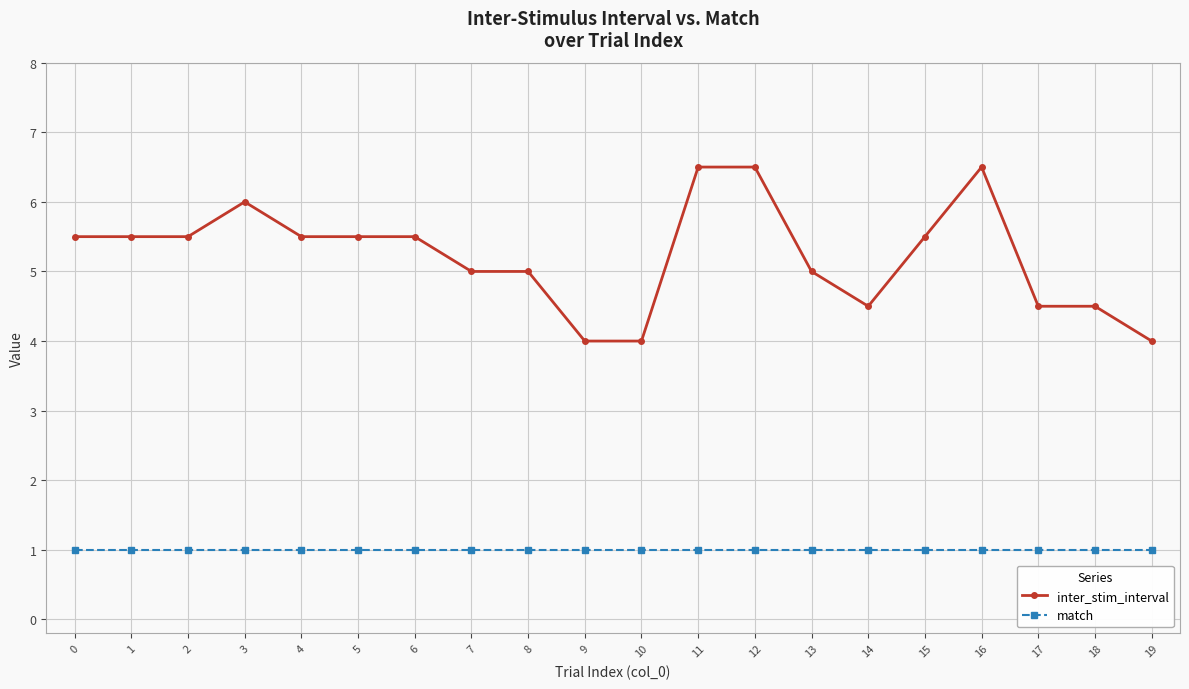

List the series in order of their peak value, highest first.

inter_stim_interval, match